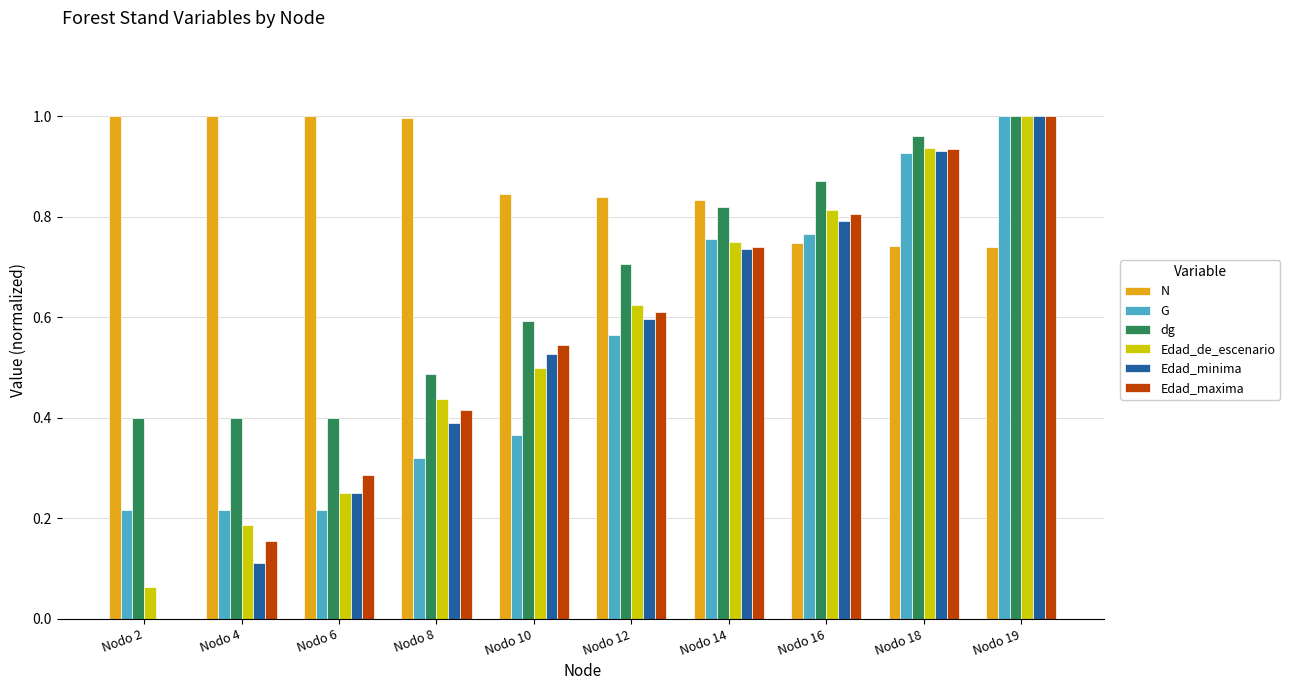

What is the sum of all Edad_maxima values?

5.5